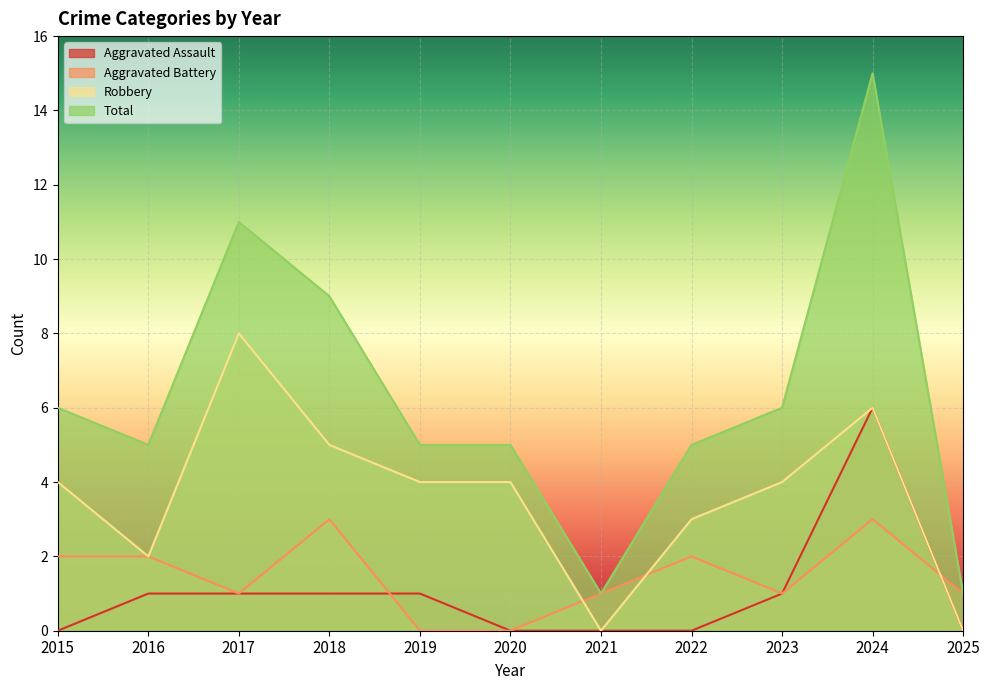

What is the difference between the maximum and minimum values in the Aggravated Assault series?

6